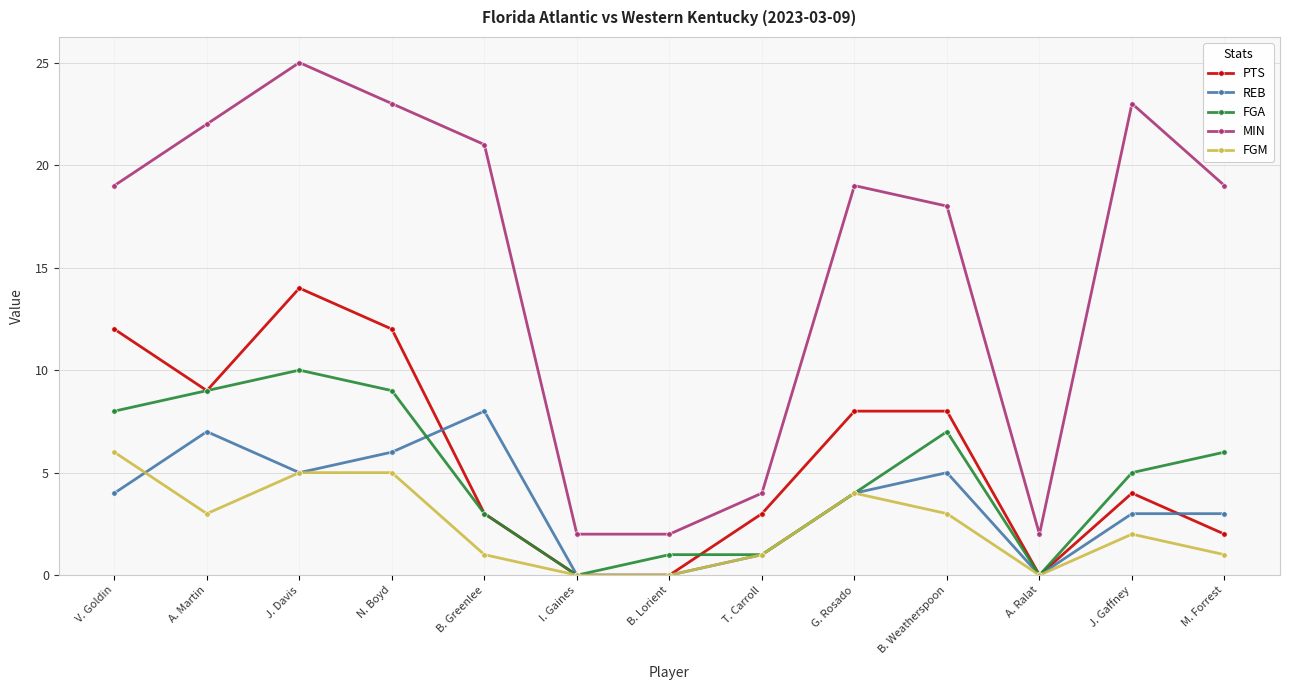

True or false: MIN and FGA intersect in this chart.

False